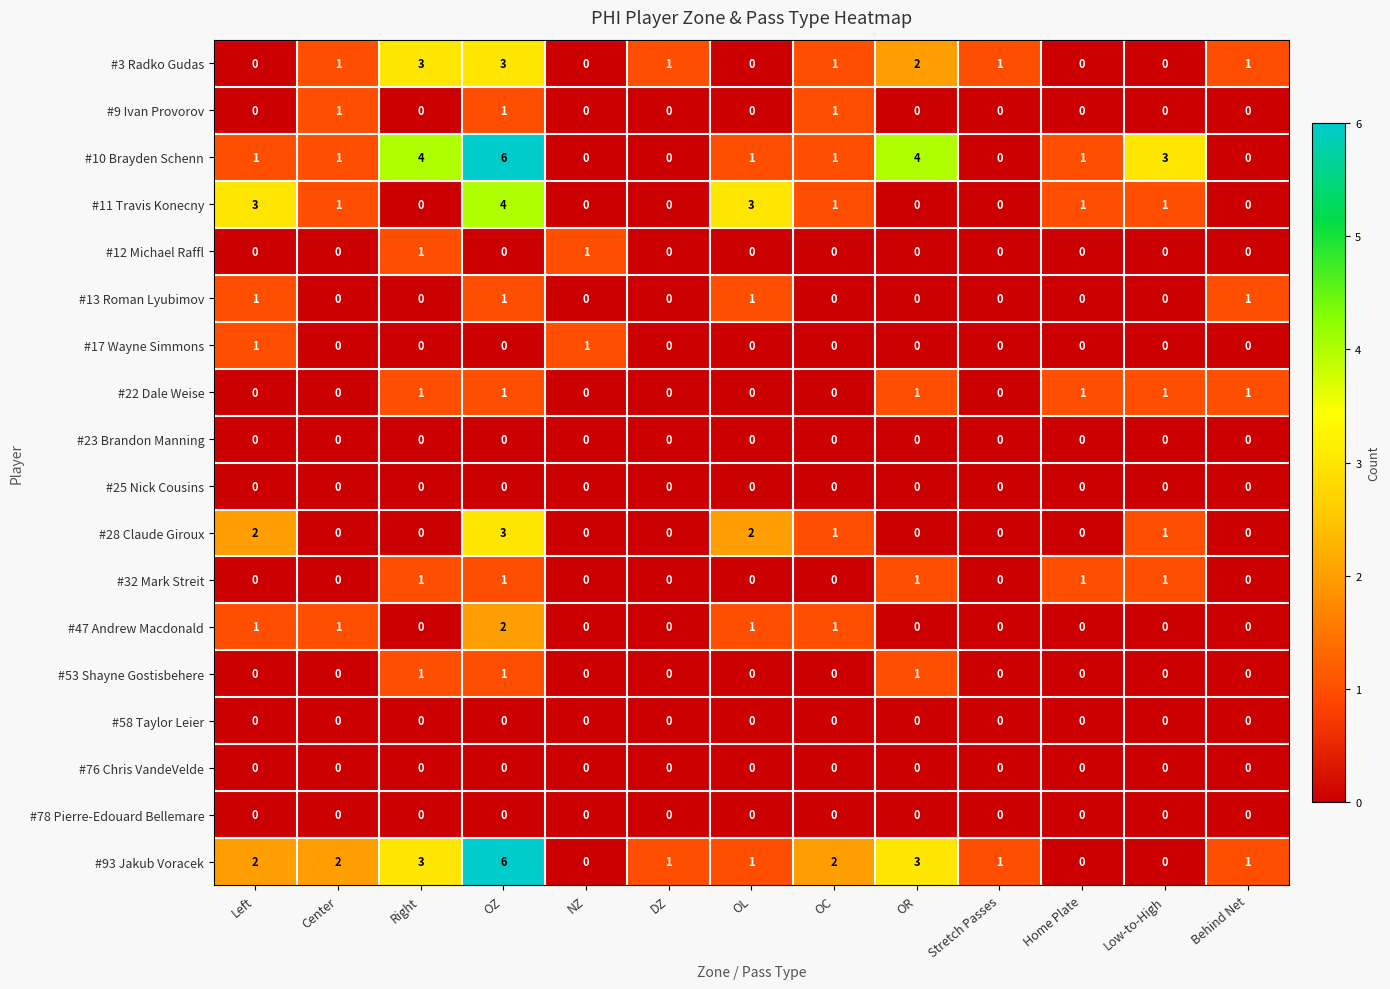

At how many categories does at least one series exceed 0?

13